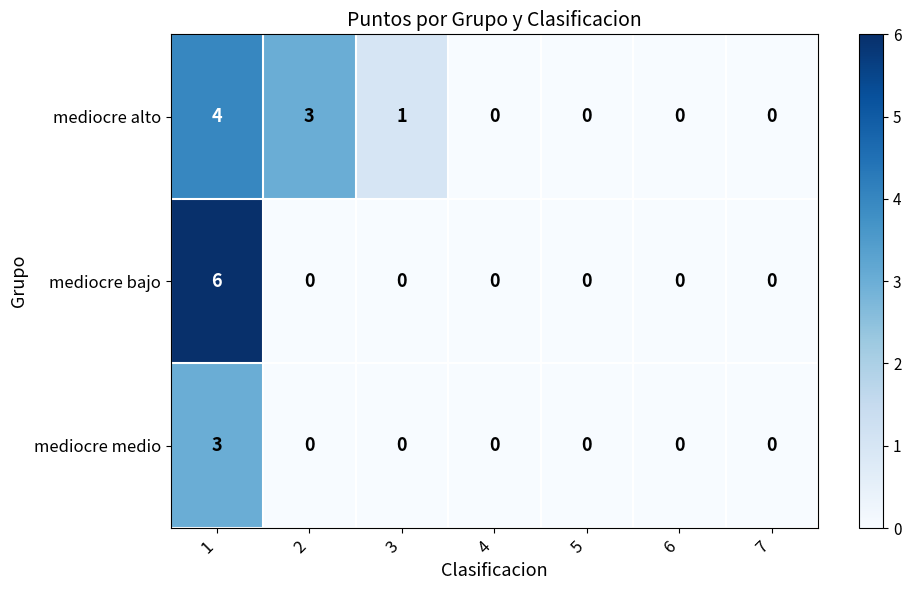

Count the mediocre bajo values in the range 0 to 1.

6